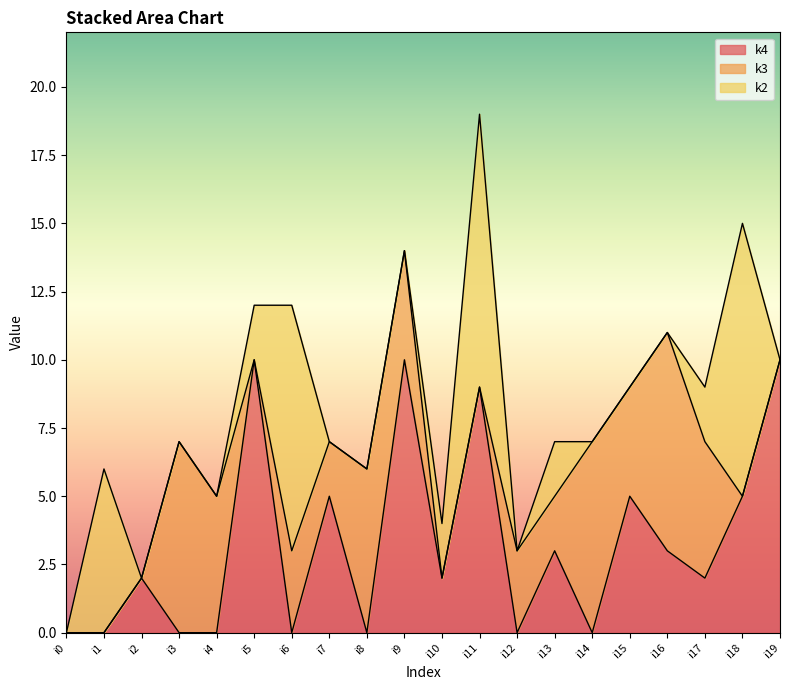

The k2 series shows 3 at i18. True or false?

False